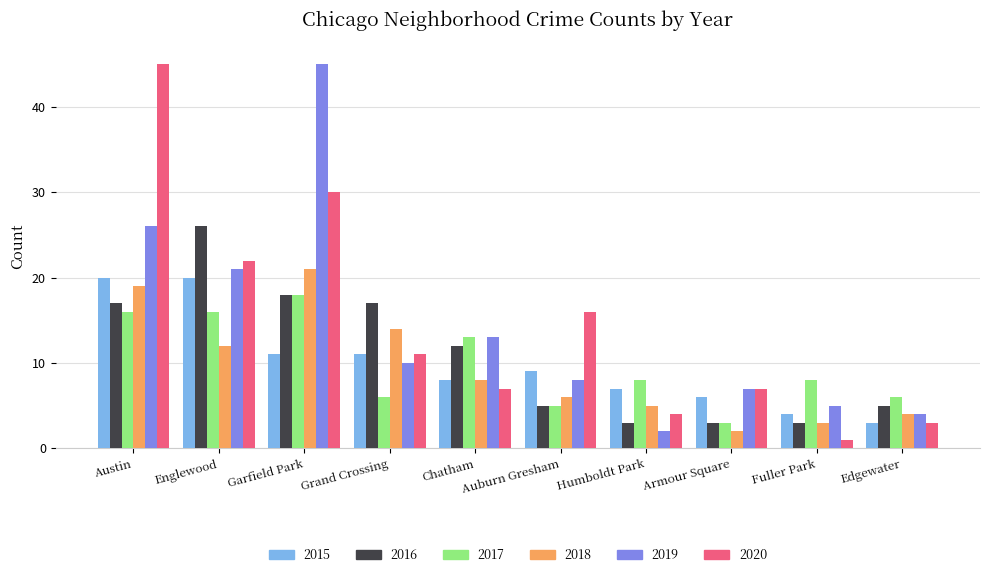

Reading left to right, what are all the values shown in this chart?

2015: Austin=20	Englewood=20	Garfield Park=11	Grand Crossing=11	Chatham=8	Auburn Gresham=9	Humboldt Park=7	Armour Square=6	Fuller Park=4	Edgewater=3
2016: Austin=17	Englewood=26	Garfield Park=18	Grand Crossing=17	Chatham=12	Auburn Gresham=5	Humboldt Park=3	Armour Square=3	Fuller Park=3	Edgewater=5
2017: Austin=16	Englewood=16	Garfield Park=18	Grand Crossing=6	Chatham=13	Auburn Gresham=5	Humboldt Park=8	Armour Square=3	Fuller Park=8	Edgewater=6
2018: Austin=19	Englewood=12	Garfield Park=21	Grand Crossing=14	Chatham=8	Auburn Gresham=6	Humboldt Park=5	Armour Square=2	Fuller Park=3	Edgewater=4
2019: Austin=26	Englewood=21	Garfield Park=45	Grand Crossing=10	Chatham=13	Auburn Gresham=8	Humboldt Park=2	Armour Square=7	Fuller Park=5	Edgewater=4
2020: Austin=45	Englewood=22	Garfield Park=30	Grand Crossing=11	Chatham=7	Auburn Gresham=16	Humboldt Park=4	Armour Square=7	Fuller Park=1	Edgewater=3